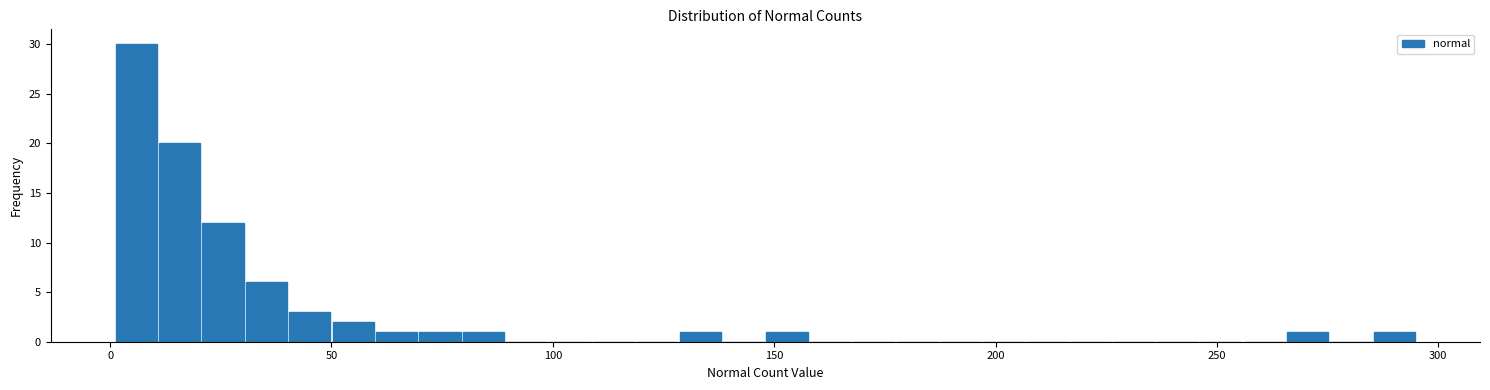

Around what value on the x-axis is the tallest bar? Give the approximate position of its centre, as read against the axis.

5